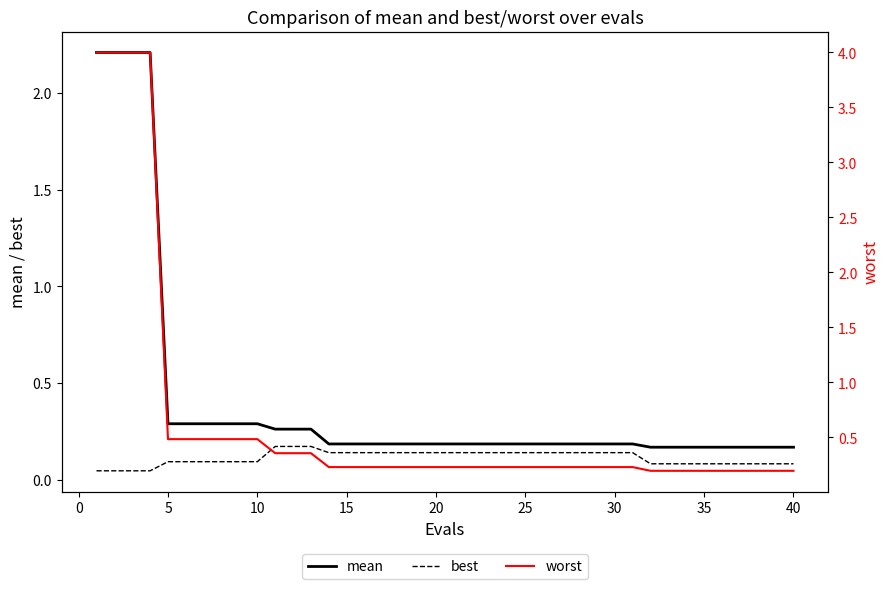

What is the value of the mean point at the 34th from the left?

0.2